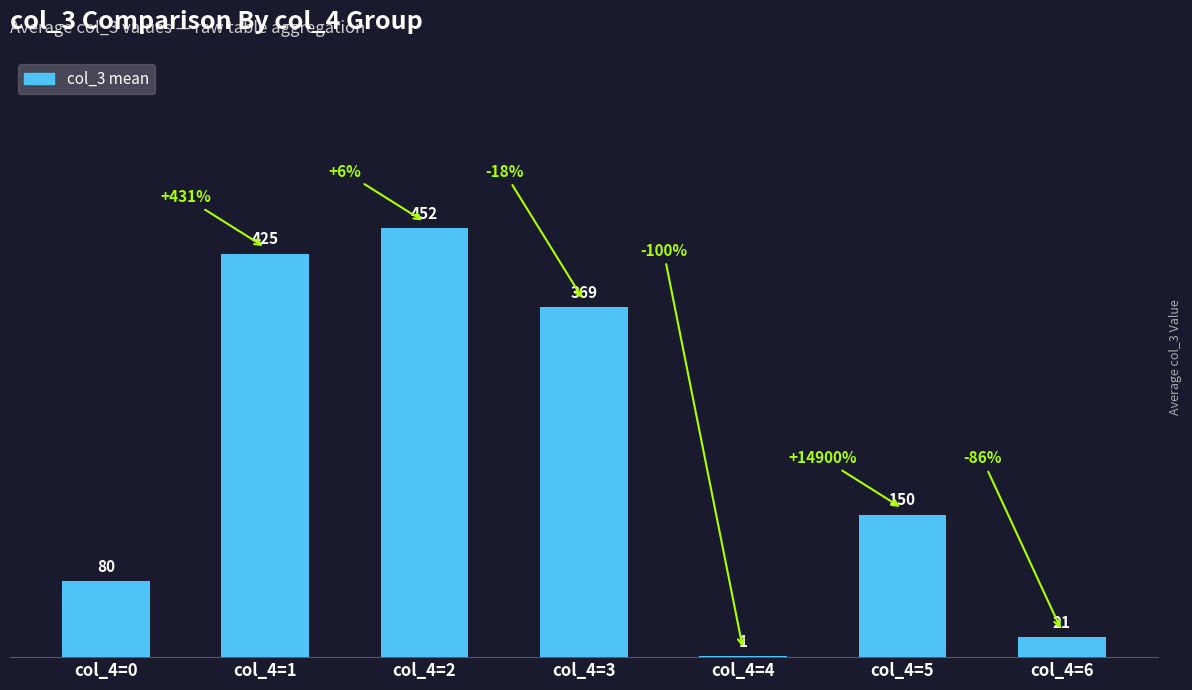

At which label is the value closest to 226?

col_4=5